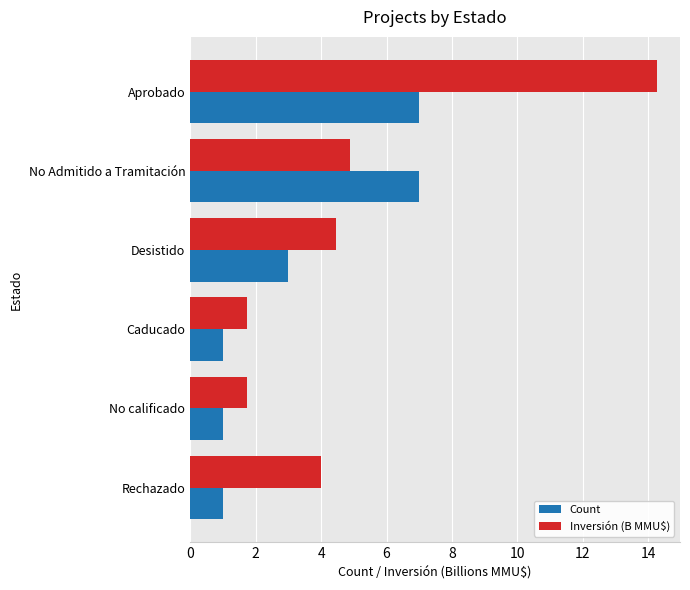

What is the maximum value shown in the chart?

14.3